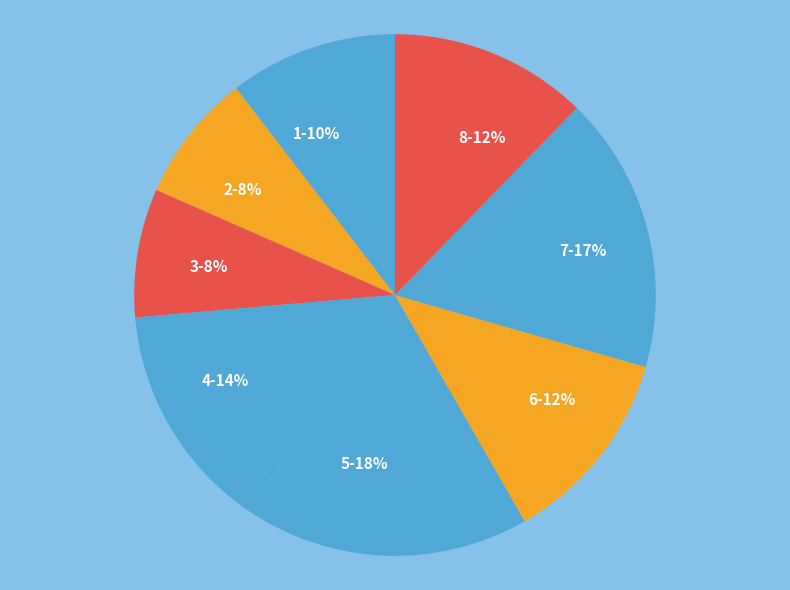

To the nearest percent, what percentage of the pie is 5?

18%